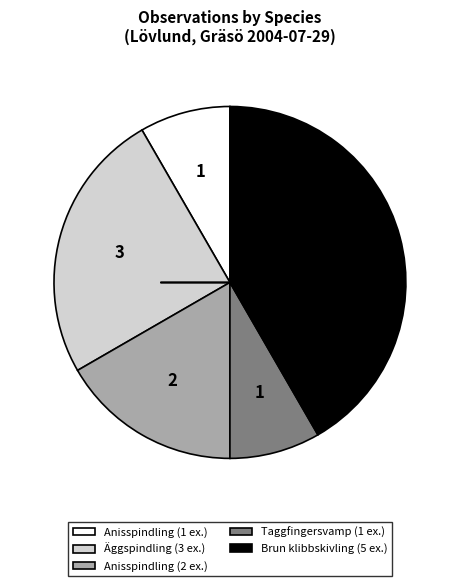

Is there any slice that represents more than half of the pie?

No